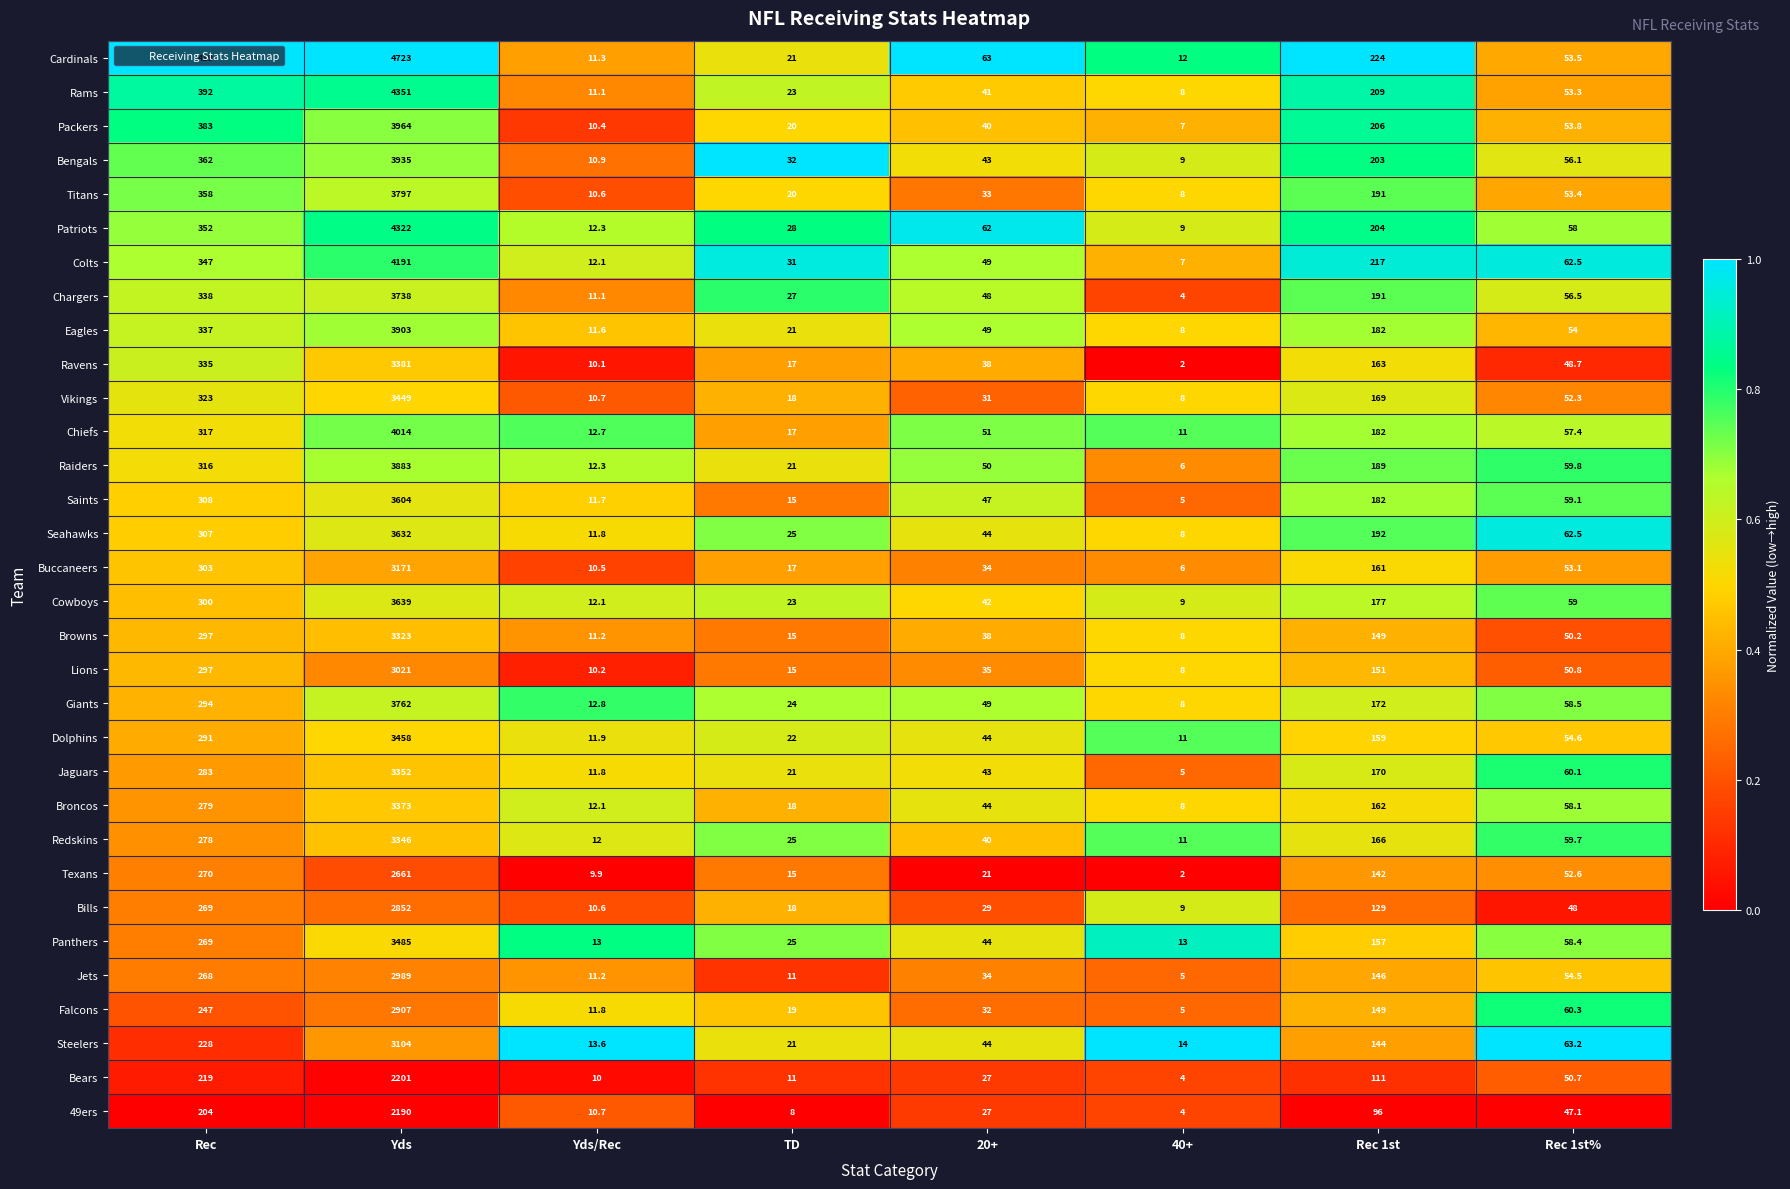

Where is Lions nearest to the value 1514?

Rec